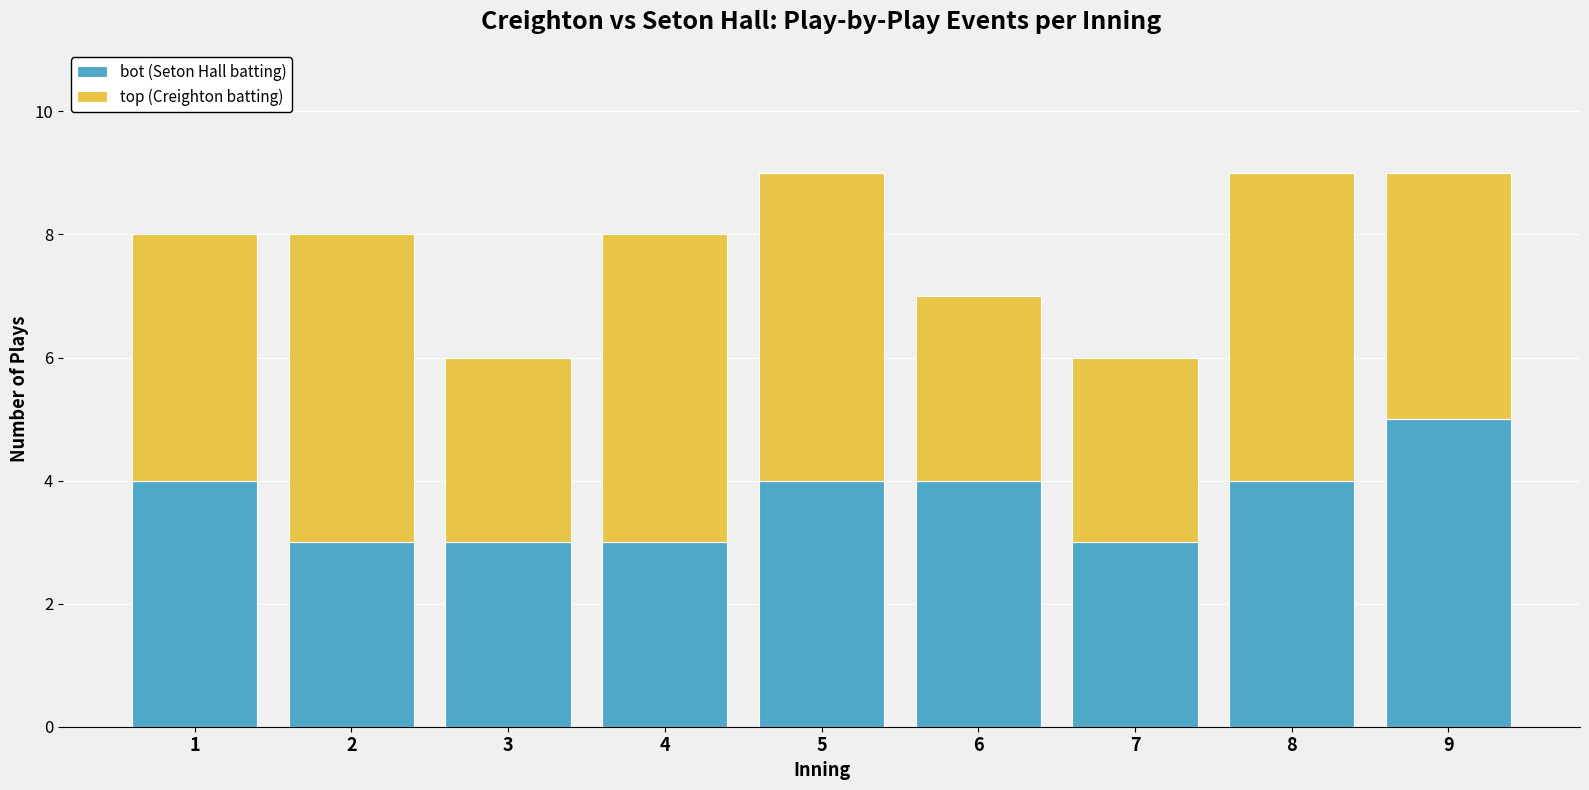

The value of bot (Seton Hall batting) at 7 is 5. True or false?

False